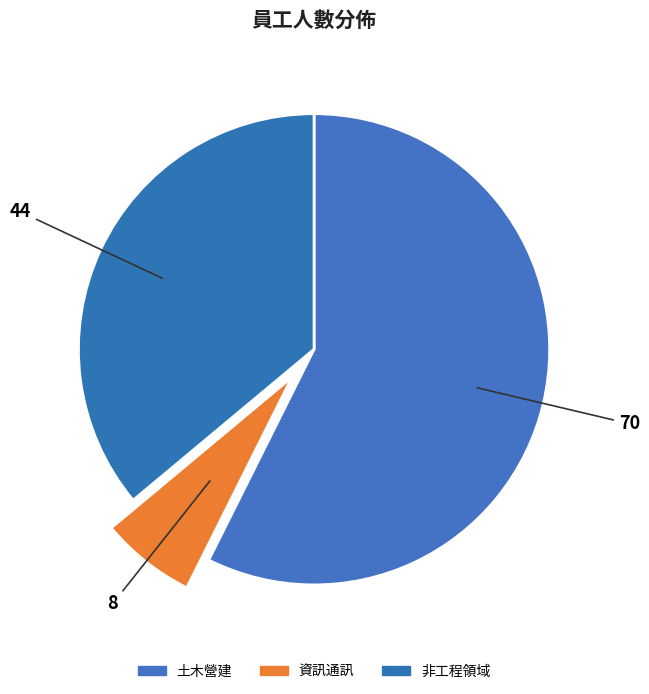

What percentage do 資訊通訊 and 土木營建 together represent?

63.9%